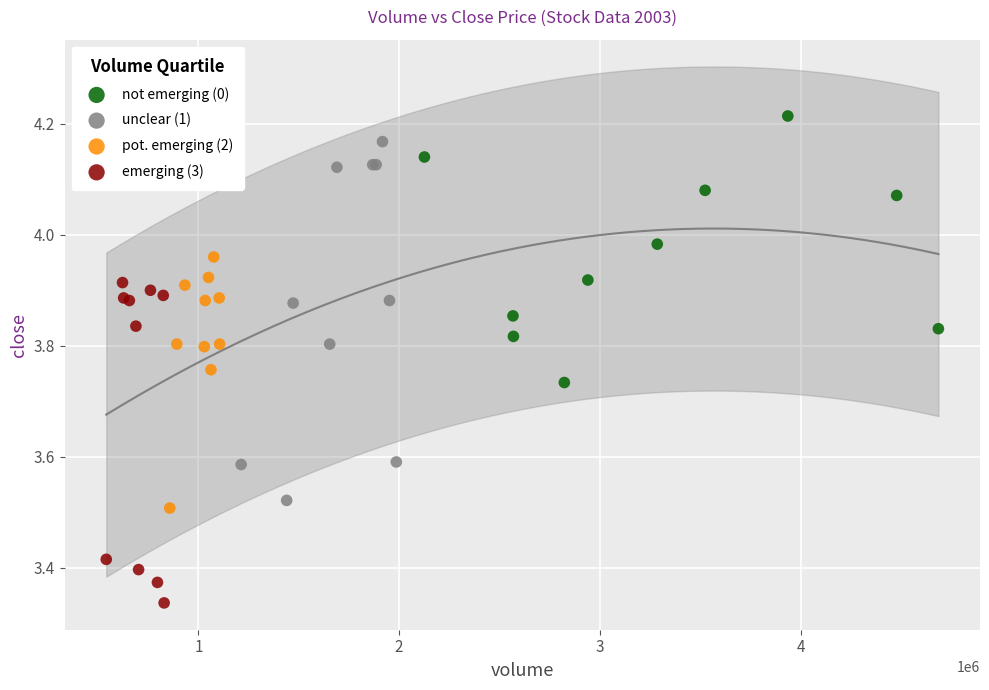

Which series contains the highest Y value?

not emerging (0)